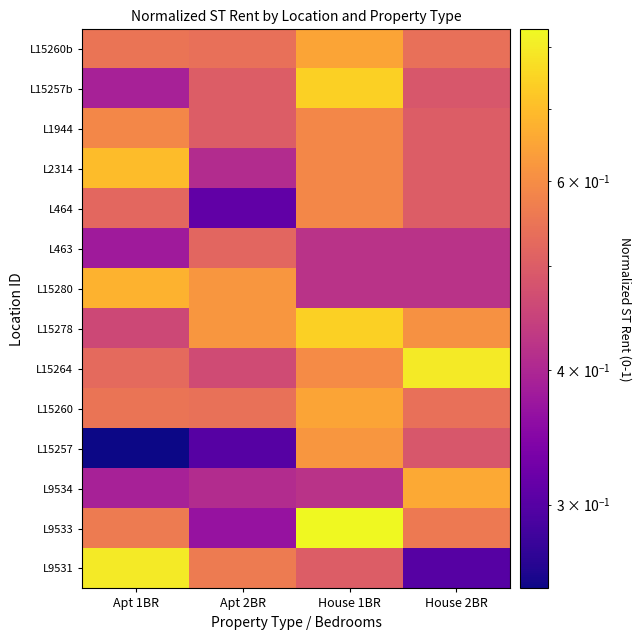

Reading left to right, list all the values displayed in this chart.

L9531: Apt 1BR=0.8	Apt 2BR=0.6	House 1BR=0.5	House 2BR=0.3
L9533: Apt 1BR=0.6	Apt 2BR=0.4	House 1BR=0.8	House 2BR=0.6
L9534: Apt 1BR=0.4	Apt 2BR=0.4	House 1BR=0.4	House 2BR=0.7
L15257: Apt 1BR=0.3	Apt 2BR=0.3	House 1BR=0.6	House 2BR=0.5
L15260: Apt 1BR=0.6	Apt 2BR=0.5	House 1BR=0.6	House 2BR=0.5
L15264: Apt 1BR=0.5	Apt 2BR=0.5	House 1BR=0.6	House 2BR=0.8
L15278: Apt 1BR=0.5	Apt 2BR=0.6	House 1BR=0.7	House 2BR=0.6
L15280: Apt 1BR=0.7	Apt 2BR=0.6	House 1BR=0.4	House 2BR=0.4
L463: Apt 1BR=0.4	Apt 2BR=0.5	House 1BR=0.4	House 2BR=0.4
L464: Apt 1BR=0.5	Apt 2BR=0.3	House 1BR=0.6	House 2BR=0.5
L2314: Apt 1BR=0.7	Apt 2BR=0.4	House 1BR=0.6	House 2BR=0.5
L1944: Apt 1BR=0.6	Apt 2BR=0.5	House 1BR=0.6	House 2BR=0.5
L15257b: Apt 1BR=0.4	Apt 2BR=0.5	House 1BR=0.7	House 2BR=0.5
L15260b: Apt 1BR=0.6	Apt 2BR=0.5	House 1BR=0.6	House 2BR=0.5